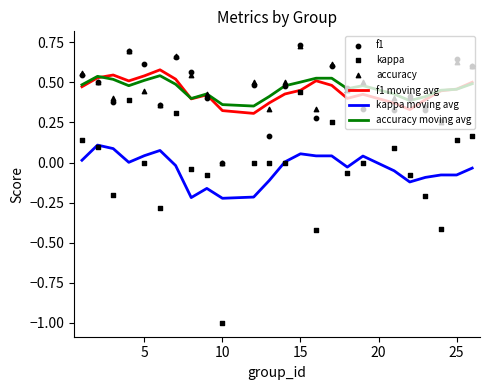

What are all the series names shown in the legend?

f1 moving avg, kappa moving avg, accuracy moving avg, f1, kappa, accuracy